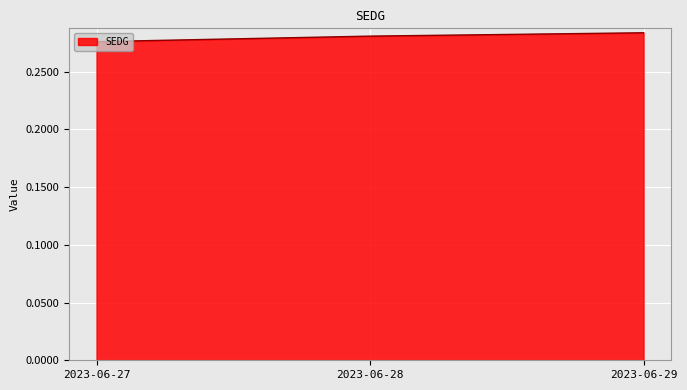

Rank the categories by value from lowest to highest.

2023-06-27, 2023-06-28, 2023-06-29